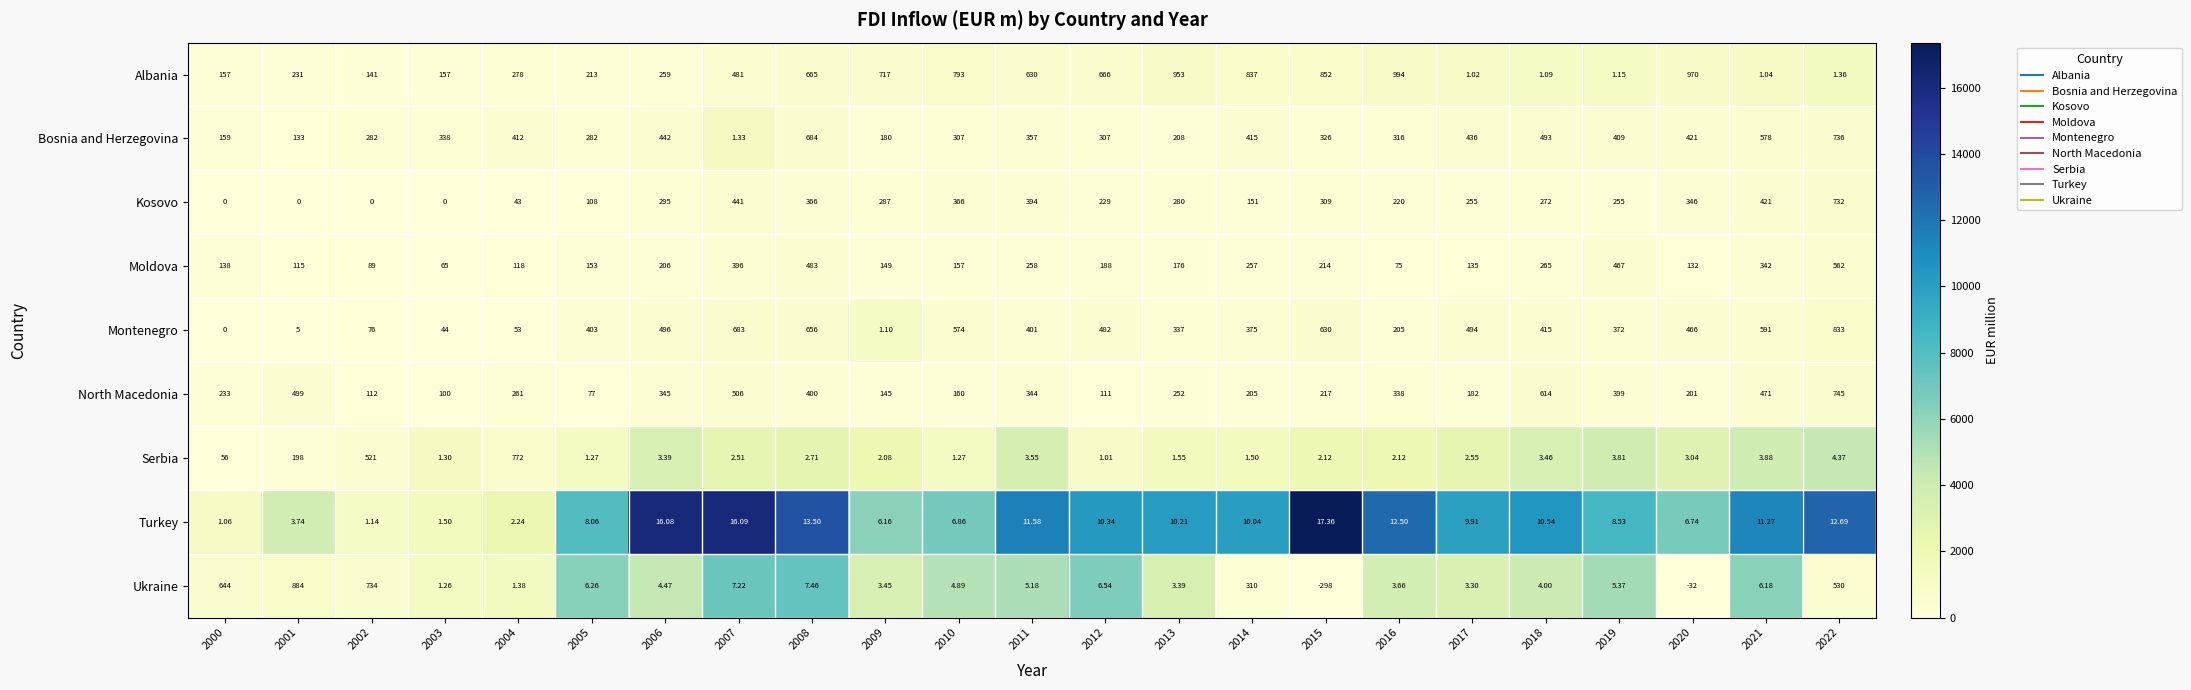

Which series has the widest spread of values?

Ukraine